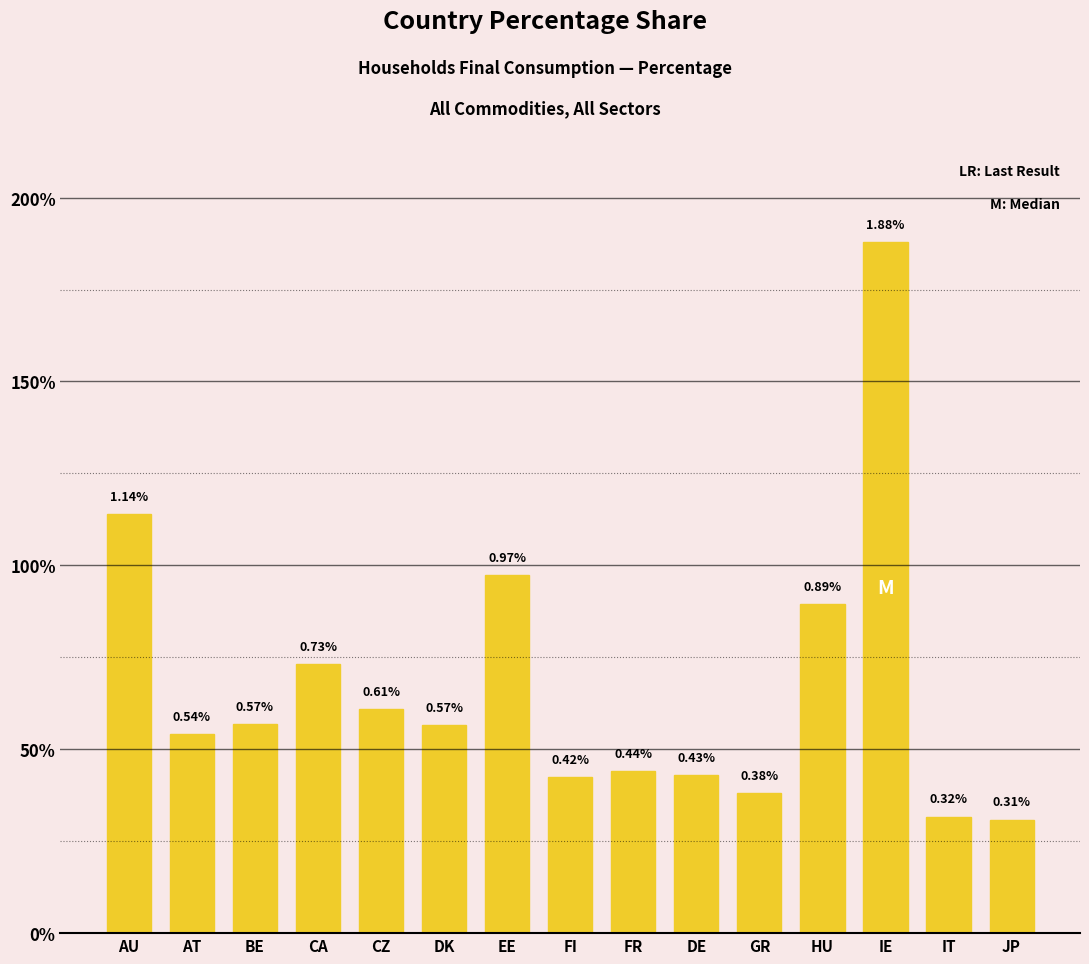

Count the number of data series in this chart.

1